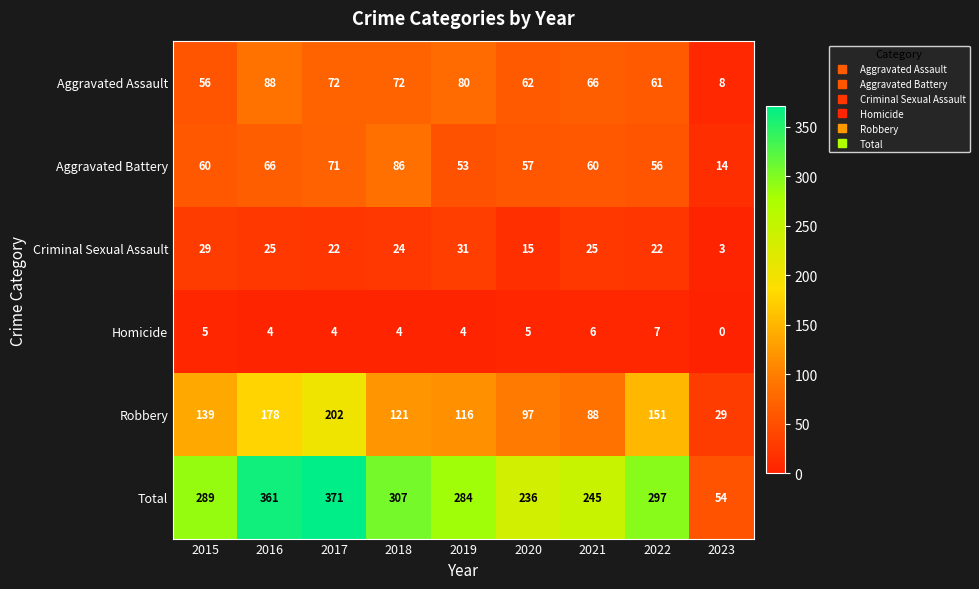

Where is Aggravated Assault nearest to the value 48?

2015